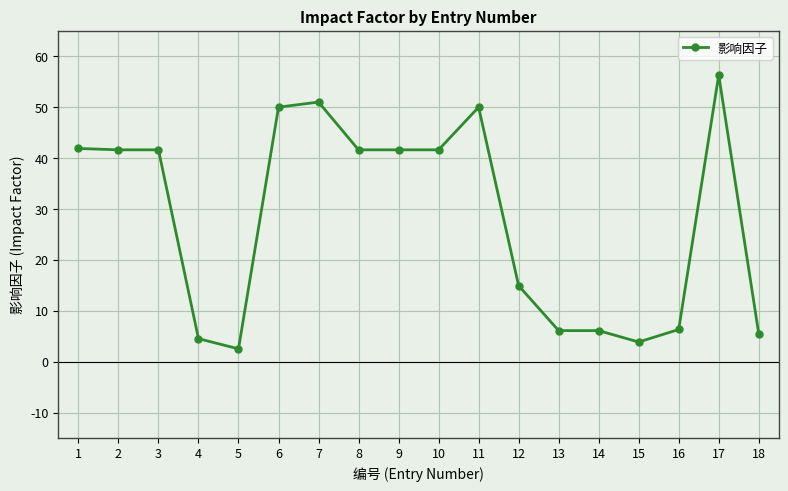

What is the value of the 12th point from the left?

14.9